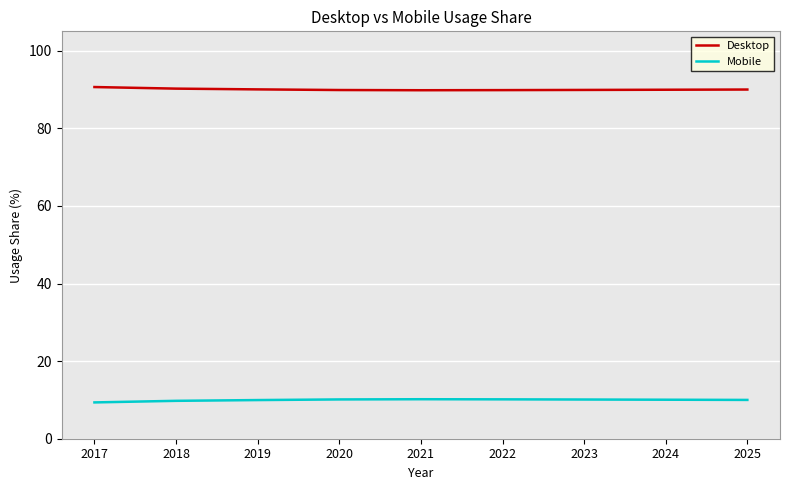

Rank the series by their average value, from highest to lowest.

Desktop, Mobile